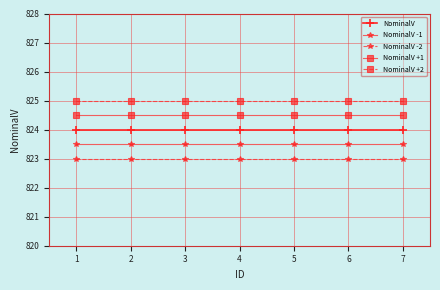

Which series has the largest total across all categories?

NominalV +2